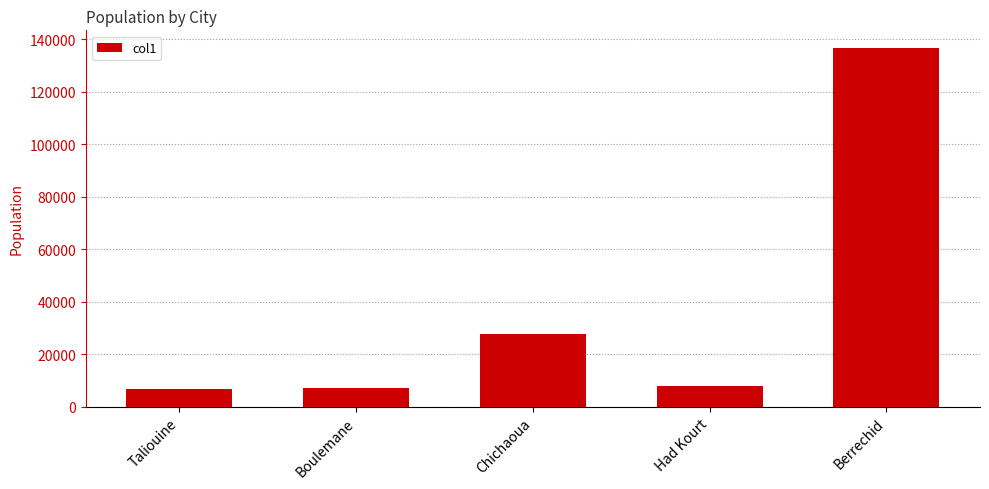

What is the minimum value shown in the chart?

6727